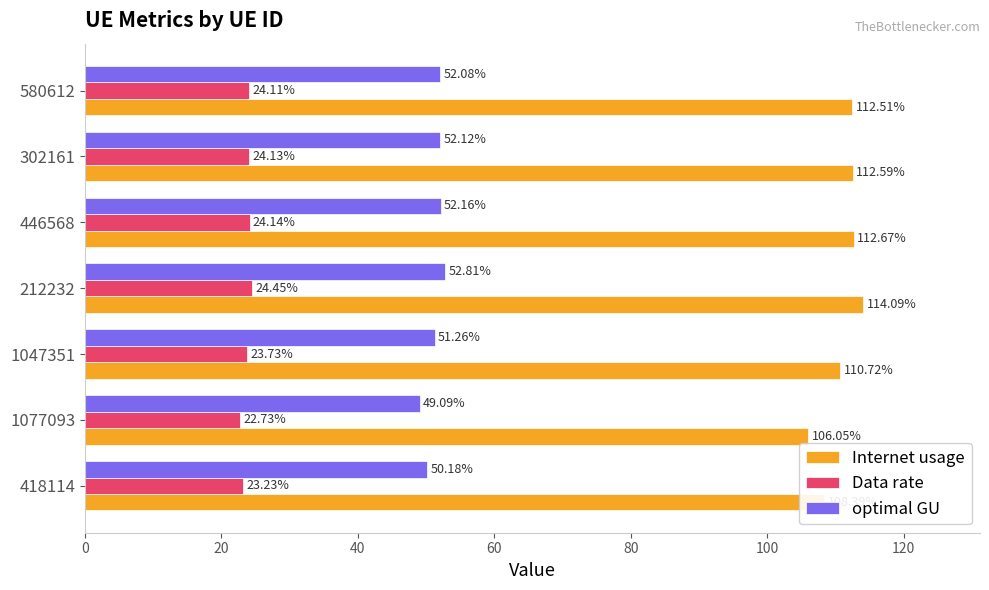

List the series in order of their peak value, lowest first.

Data rate, optimal GU, Internet usage